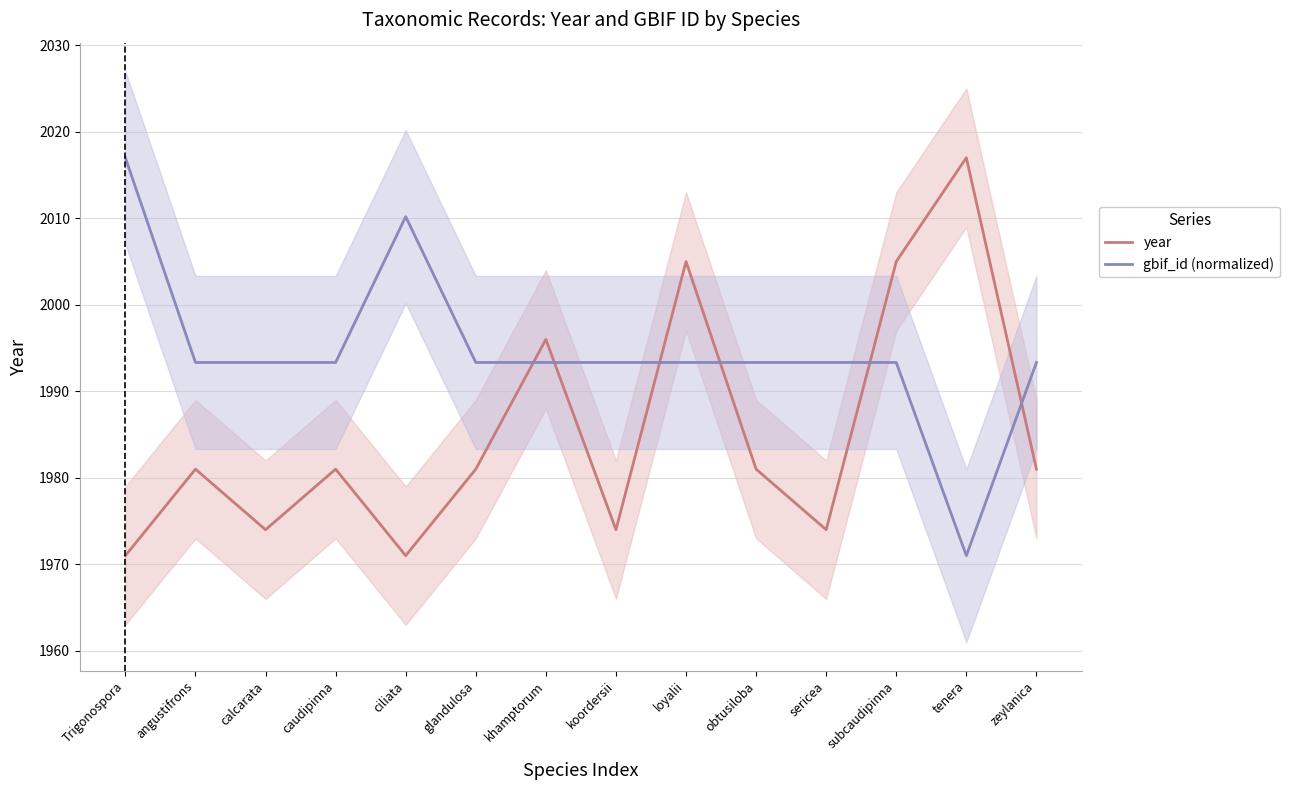

Reading right to left, list all the values displayed in this chart.

year: 1981.0	2017.0	2005.0	1974.0	1981.0	2005.0	1974.0	1996.0	1981.0	1971.0	1981.0	1974.0	1981.0	1971.0
gbif_id (normalized): 1993.3	1971.0	1993.3	1993.3	1993.3	1993.3	1993.3	1993.3	1993.3	2010.2	1993.3	1993.3	1993.3	2017.0